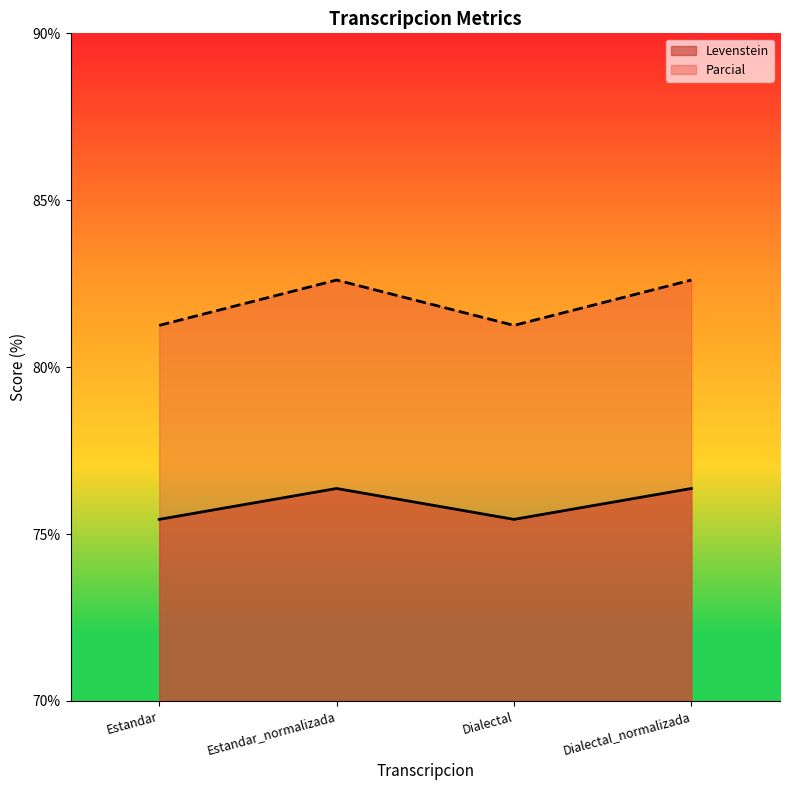

What are all the series names shown in the legend?

Levenstein, Parcial